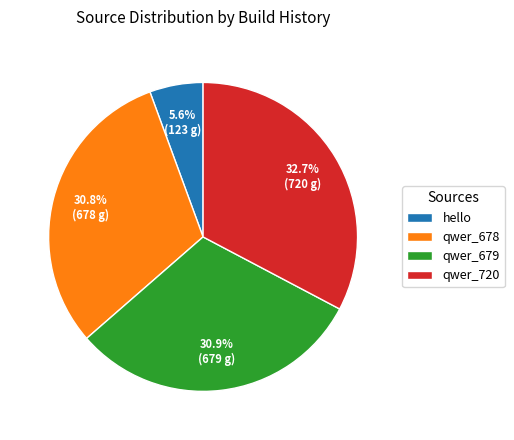

Combined, do qwer_720 and qwer_679 account for over 50%?

Yes